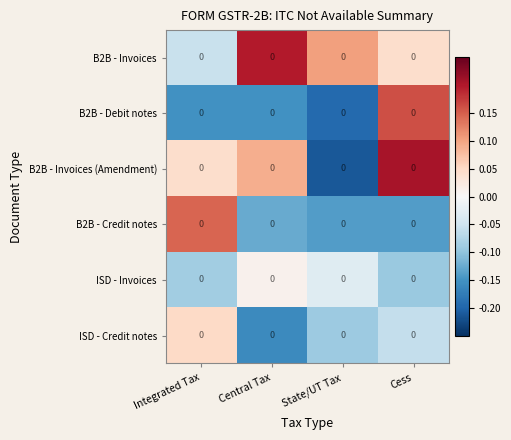

At which category does the chart reach its minimum across all series?

State/UT Tax